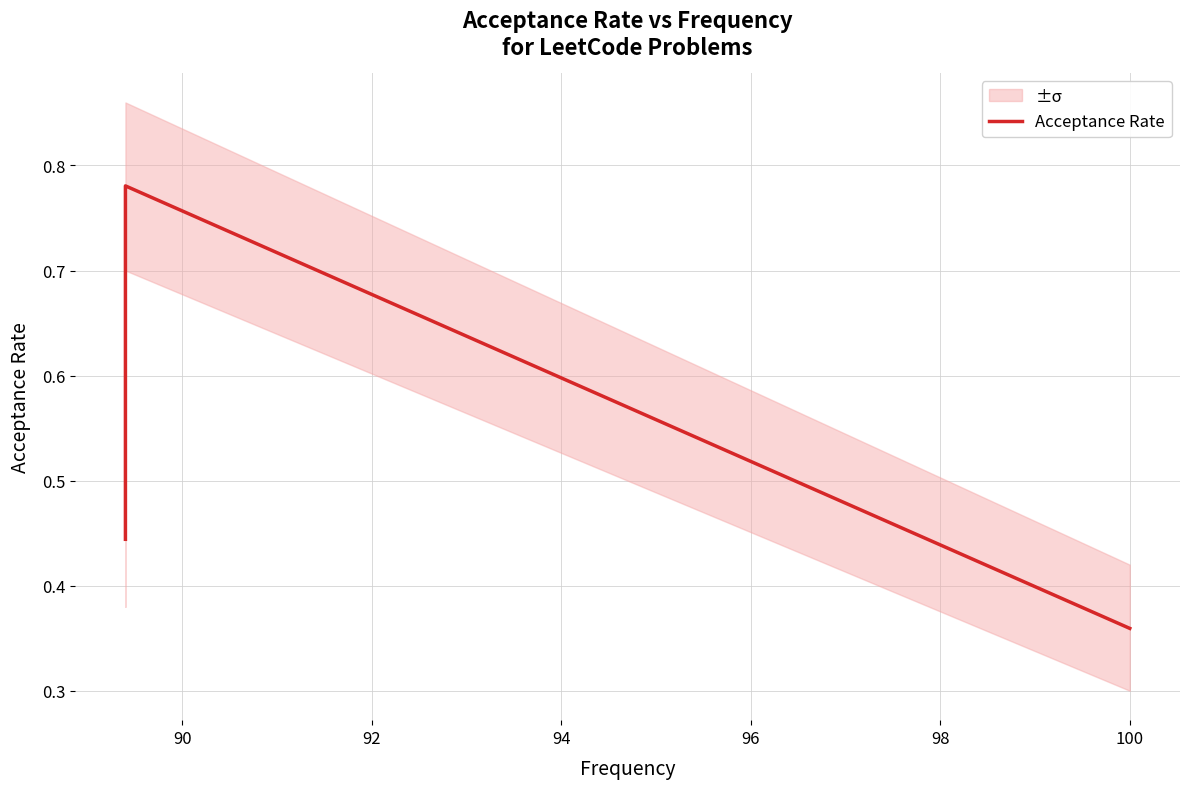

How many distinct data groups are displayed?

1